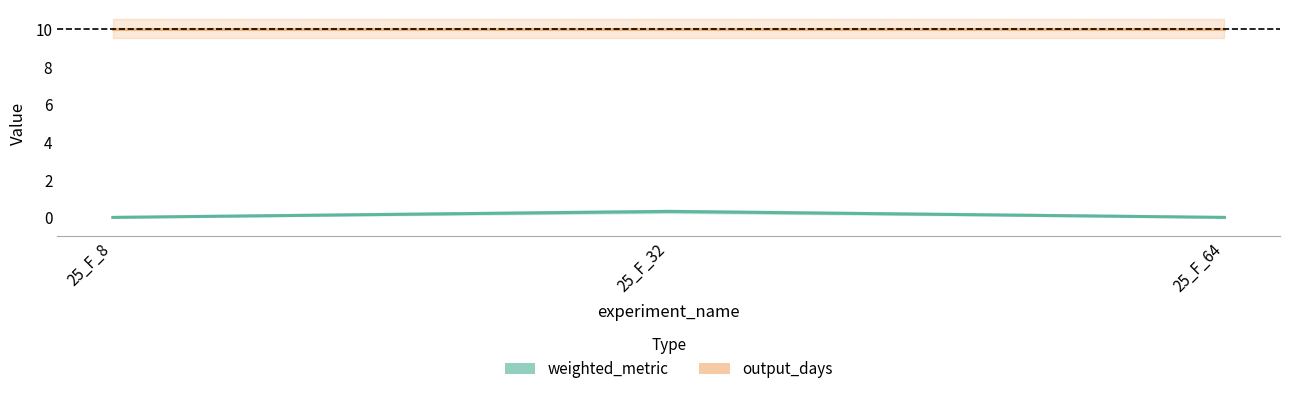

Does the chart display data point markers on the line(s)?

No